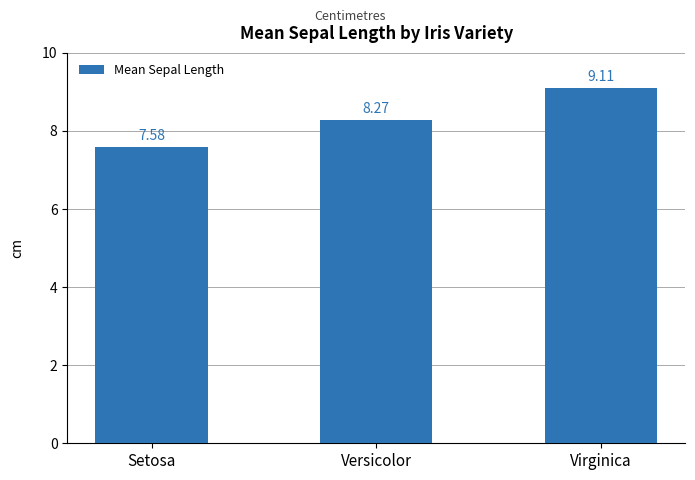

What is the change in value from Setosa to Virginica?

+1.5